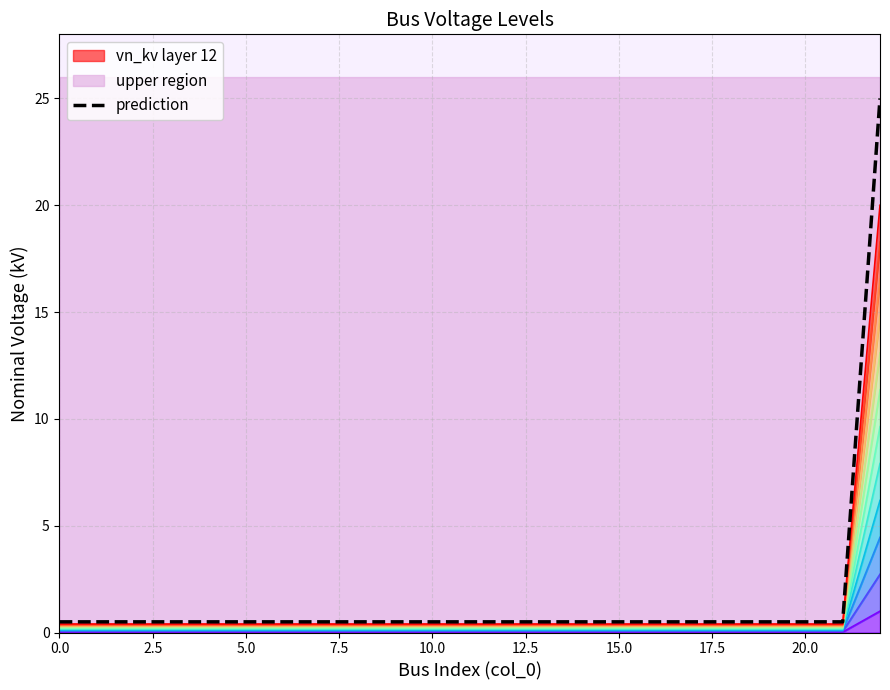

Reading left to right, list all the values displayed in this chart.

0.5	0.5	0.5	0.5	0.5	0.5	0.5	0.5	0.5	0.5	0.5	0.5	0.5	0.5	0.5	0.5	0.5	0.5	0.5	0.5	0.5	0.5	25.0